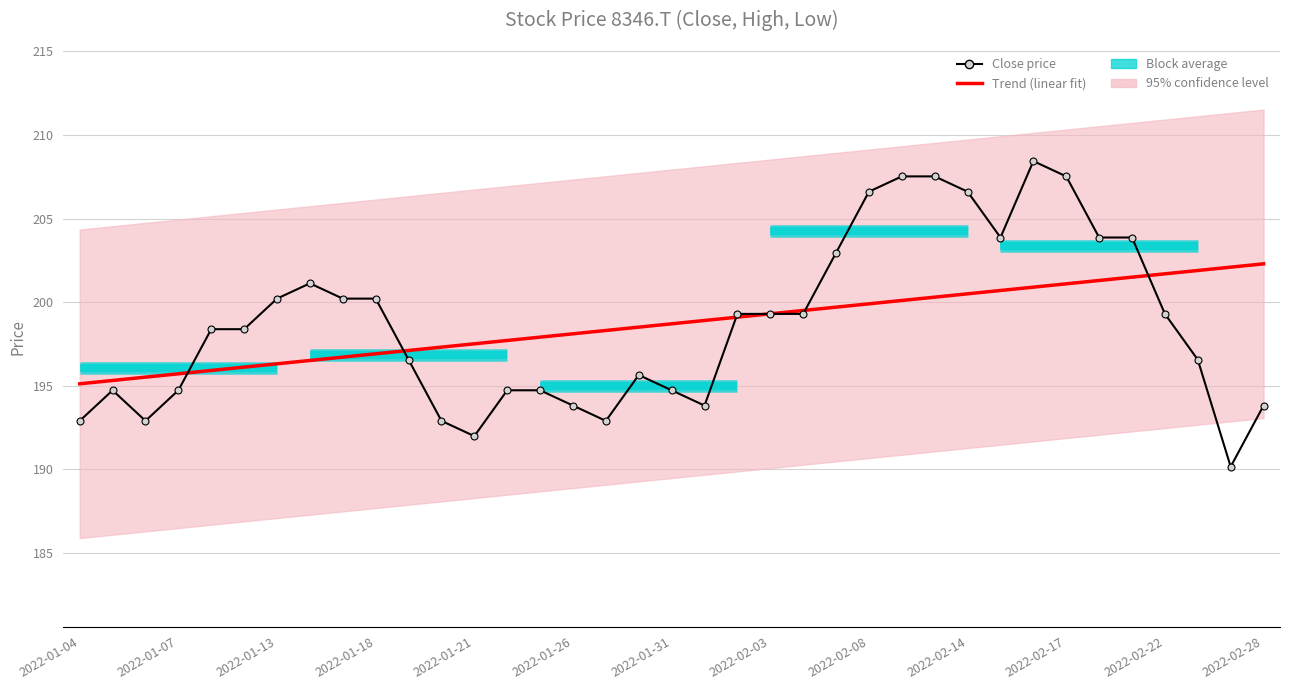

At how many categories does at least one series exceed 190?

37